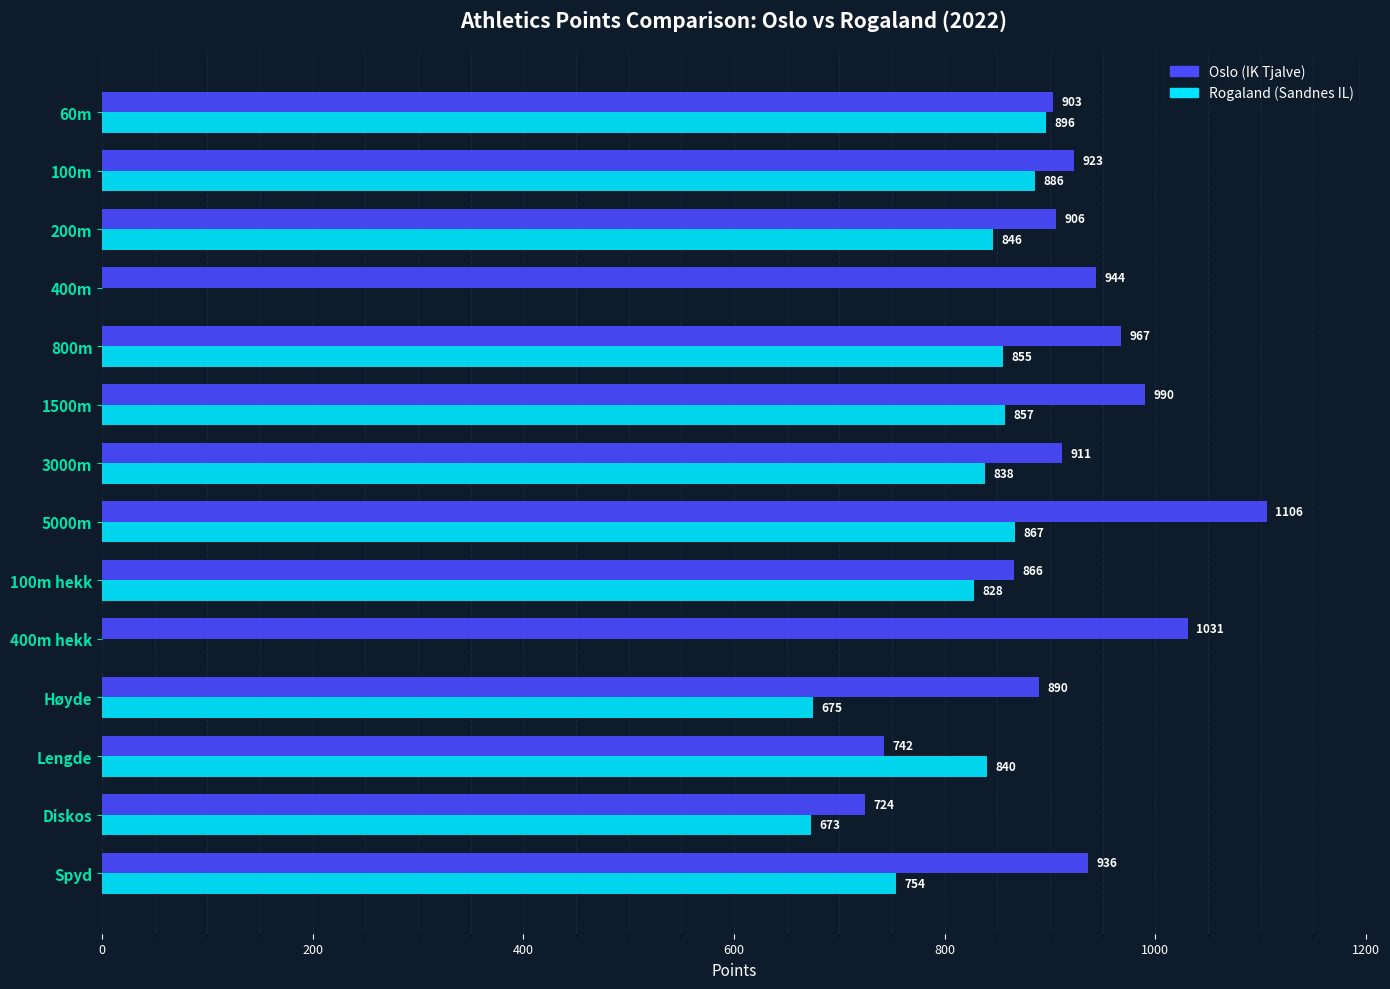

What is the sum of all Oslo (IK Tjalve) values?

12839